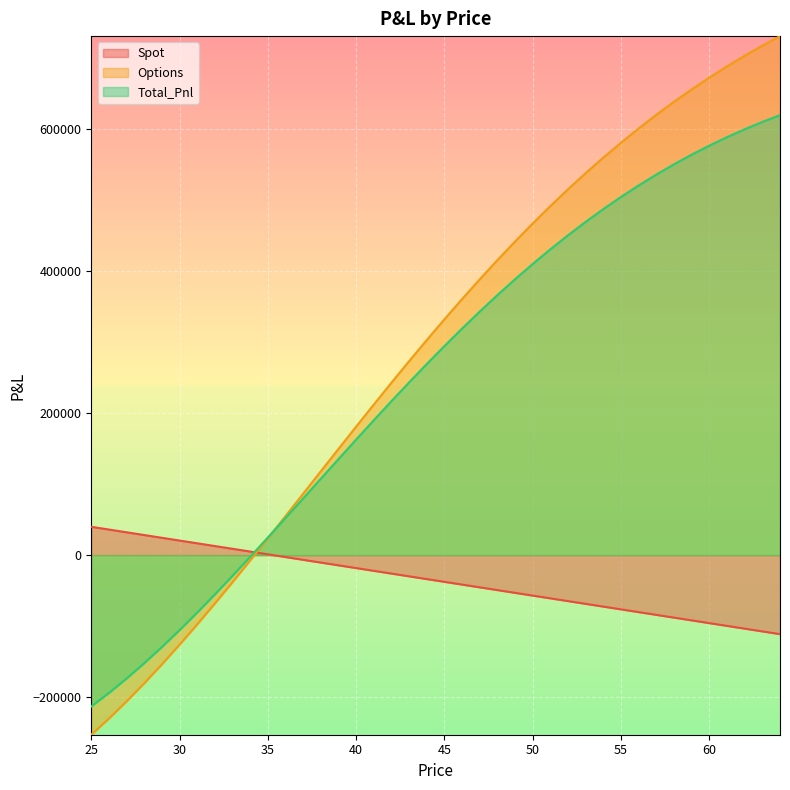

What is the sum of the Options values at 45 and 56?

932652.3